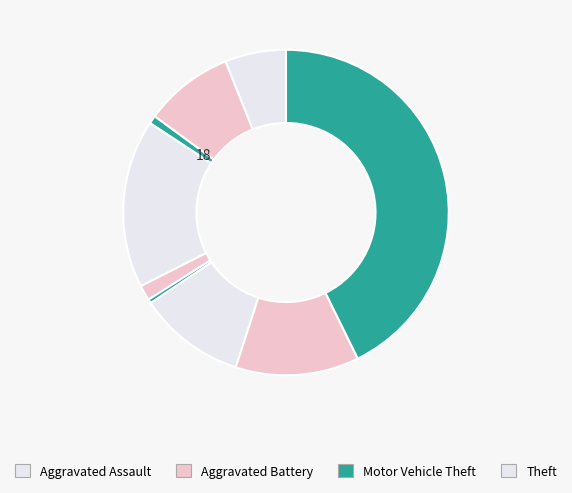

How many slices are in this pie chart?

9